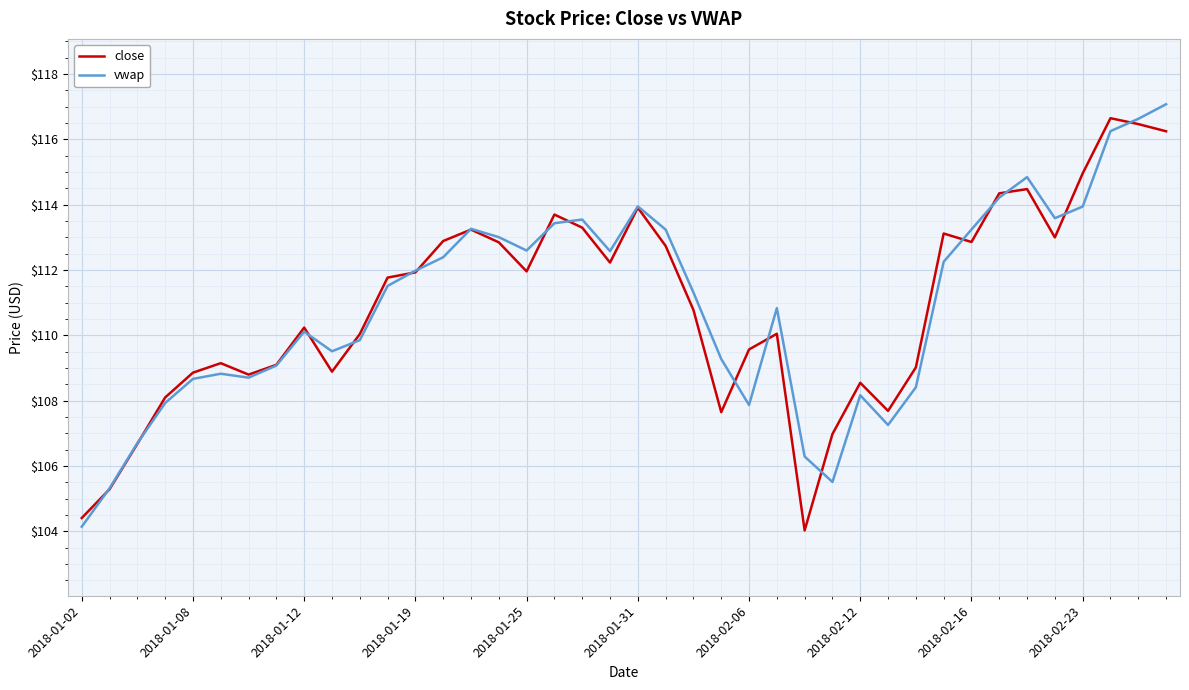

What is the greatest value displayed?

117.1